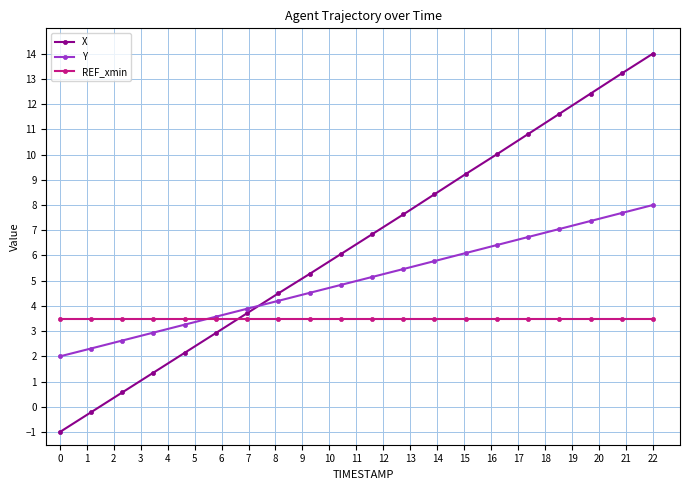

List the series in order of their peak value, lowest first.

REF_xmin, Y, X